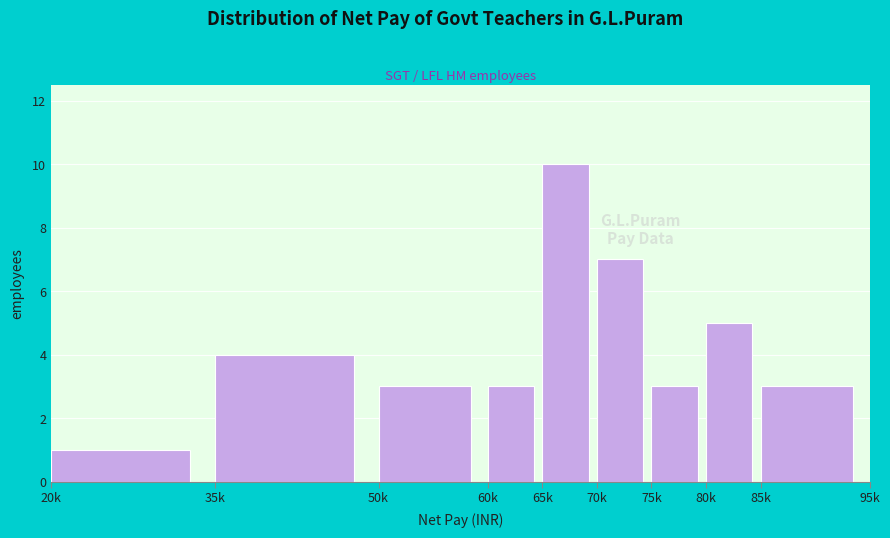

Reading left to right, transcribe all the data shown in this chart.

20k=1	35k=4	50k=3	60k=3	65k=10	70k=7	75k=3	80k=5	85k=3